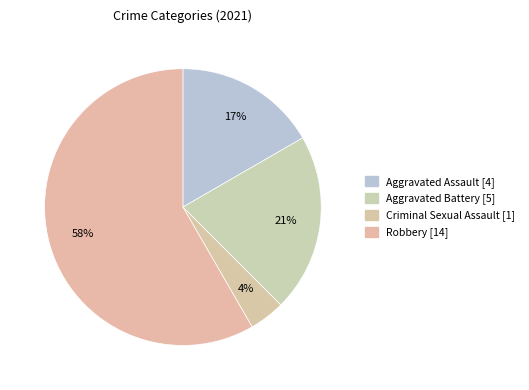

To the nearest percent, what is the difference between the Criminal Sexual Assault and Aggravated Assault slice percentages?

12%